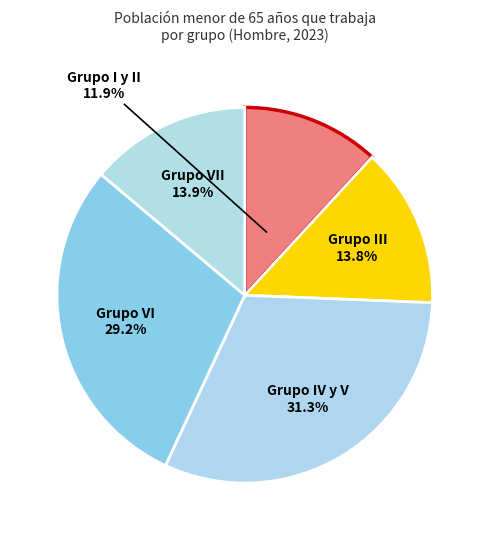

To the nearest percent, what is the difference between the largest and smallest slice percentages?

19%